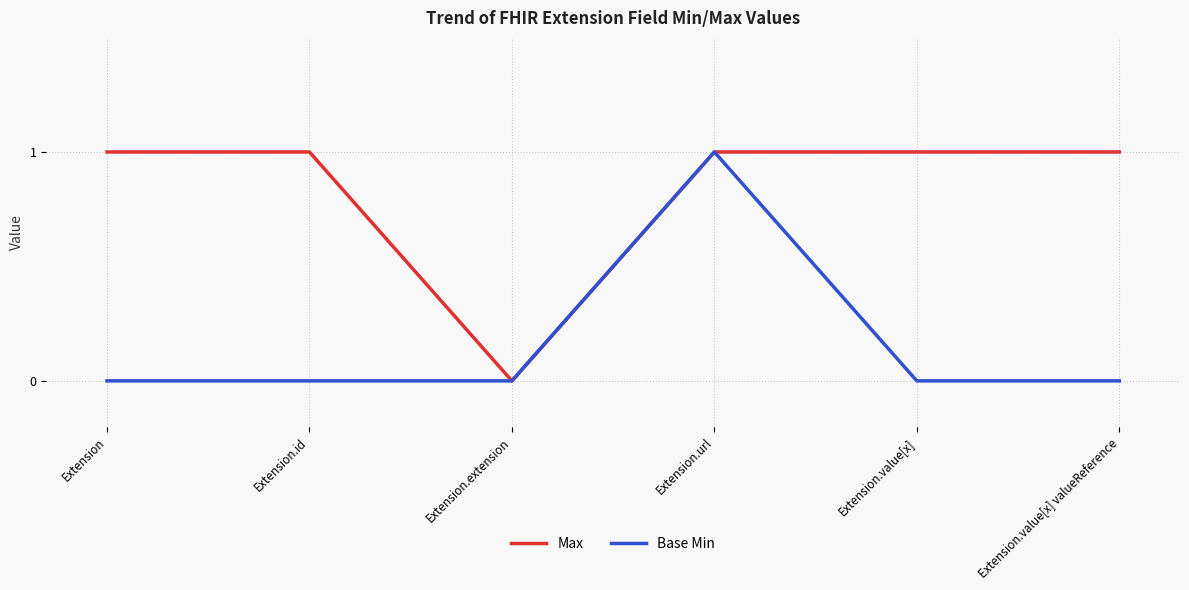

At which label does Max reach its minimum?

Extension.extension